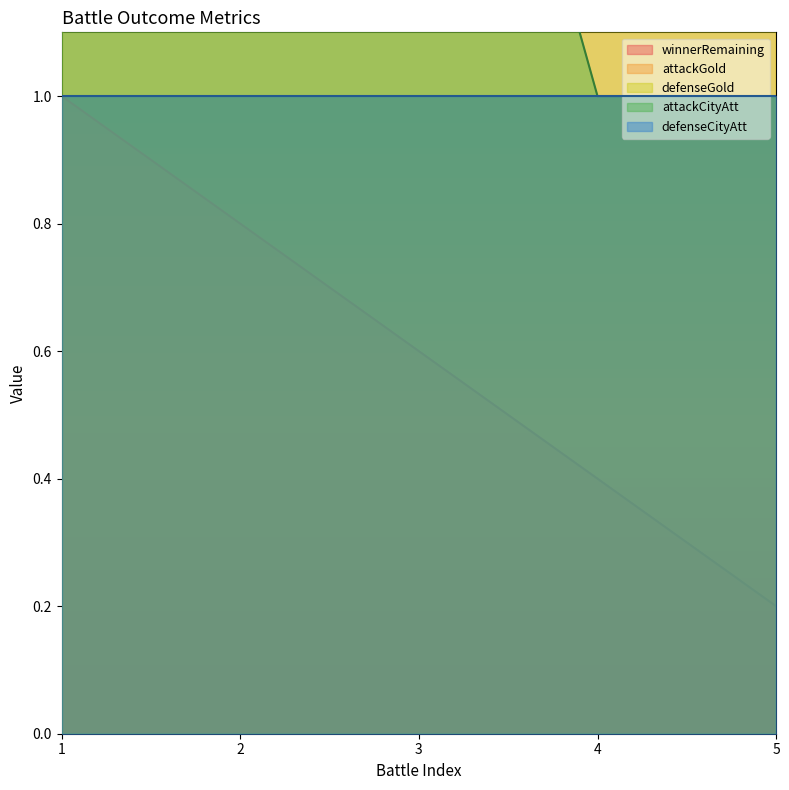

Which series has the largest total across all categories?

attackGold